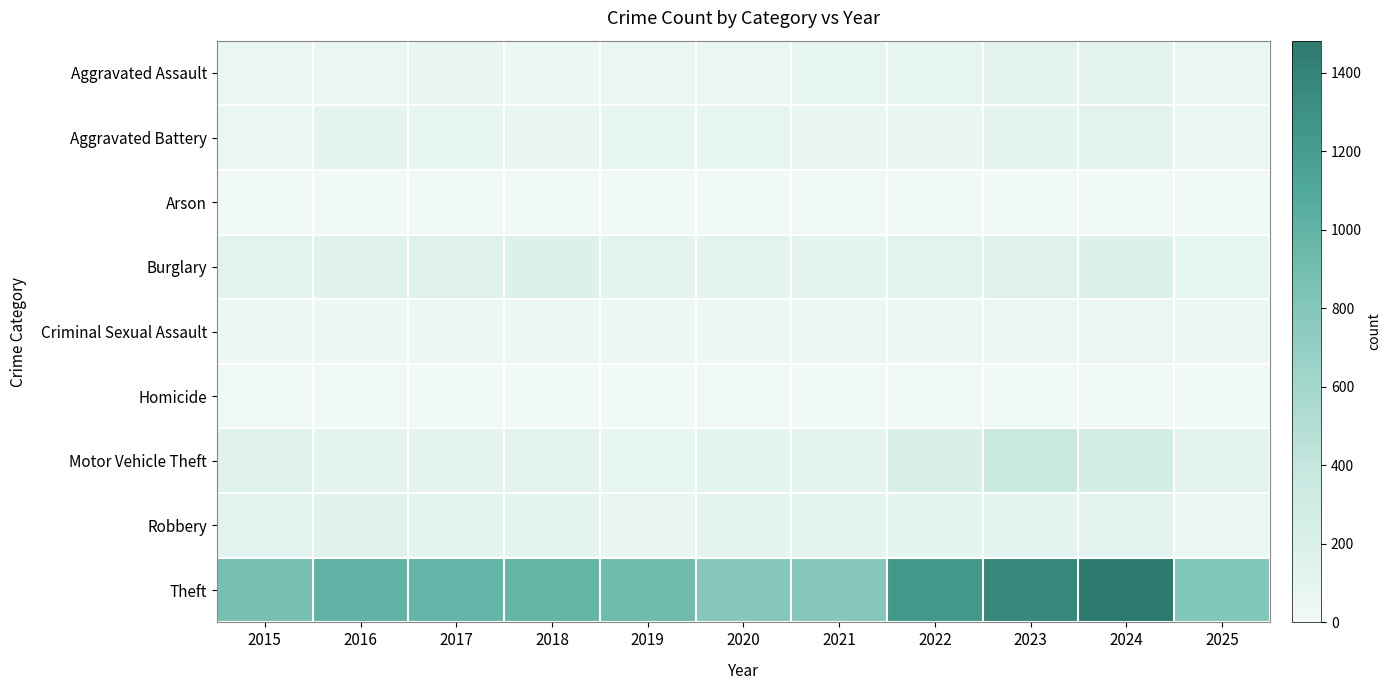

Reading right to left, list all the values displayed in this chart.

Aggravated Assault: 2025=51	2024=112	2023=110	2022=78	2021=86	2020=56	2019=65	2018=43	2017=72	2016=66	2015=54
Aggravated Battery: 2025=51	2024=127	2023=103	2022=71	2021=75	2020=82	2019=88	2018=70	2017=83	2016=93	2015=64
Arson: 2025=5	2024=2	2023=2	2022=4	2021=8	2020=4	2019=2	2018=3	2017=1	2016=2	2015=2
Burglary: 2025=79	2024=169	2023=161	2022=132	2021=95	2020=110	2019=110	2018=176	2017=162	2016=139	2015=121
Criminal Sexual Assault: 2025=30	2024=49	2023=38	2022=43	2021=36	2020=27	2019=36	2018=43	2017=44	2016=28	2015=28
Homicide: 2025=0	2024=2	2023=3	2022=10	2021=2	2020=6	2019=0	2018=2	2017=5	2016=8	2015=13
Motor Vehicle Theft: 2025=99	2024=259	2023=363	2022=219	2021=96	2020=109	2019=84	2018=127	2017=104	2016=110	2015=152
Robbery: 2025=45	2024=120	2023=113	2022=108	2021=105	2020=102	2019=75	2018=107	2017=105	2016=144	2015=117
Theft: 2025=808	2024=1482	2023=1363	2022=1235	2021=791	2020=782	2019=914	2018=977	2017=979	2016=999	2015=874